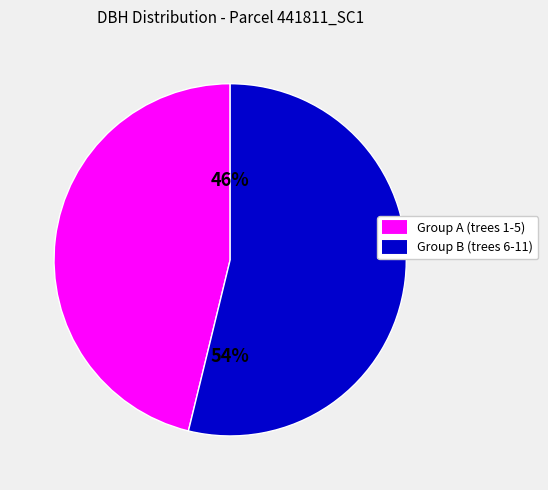

Is there any slice that represents more than half of the pie?

Yes